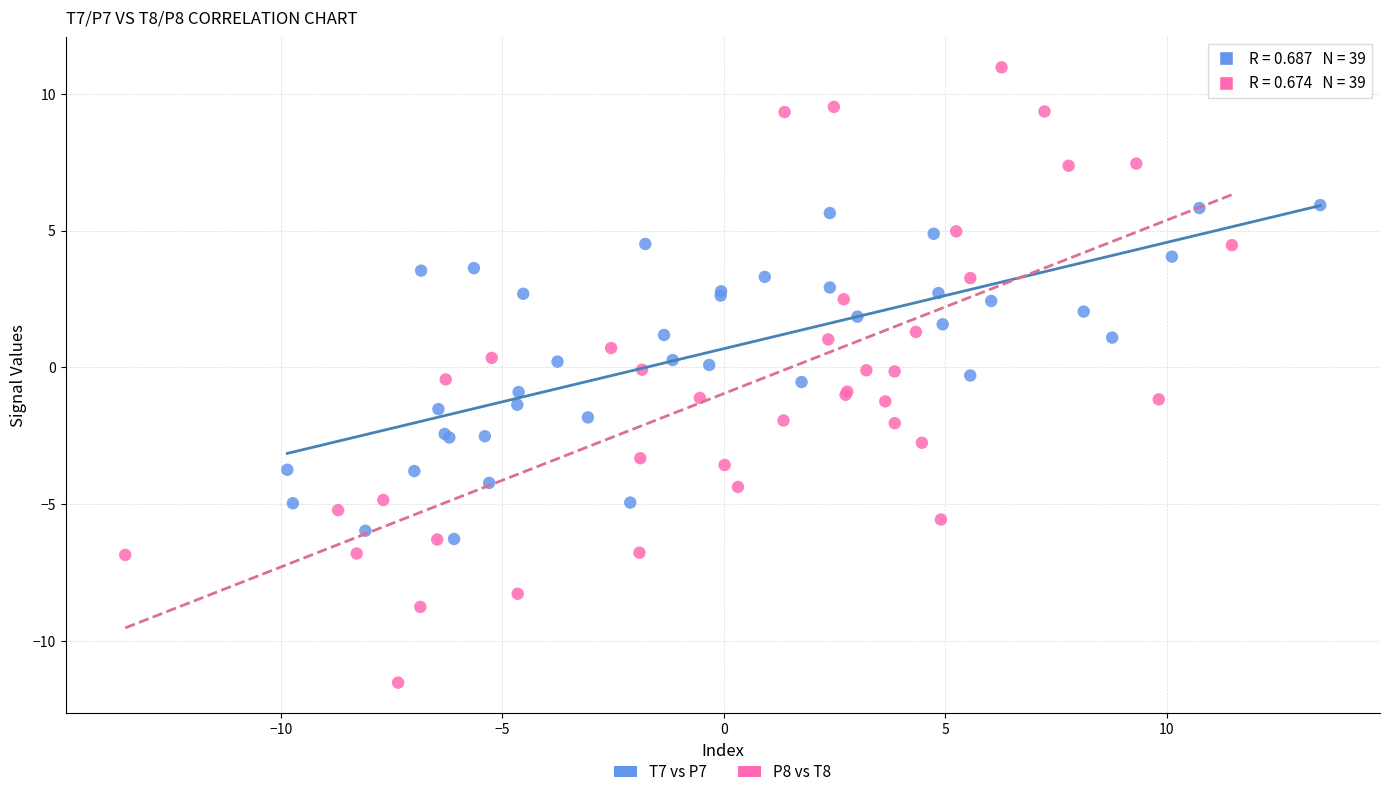

Which series reaches the maximum Y coordinate?

P8 vs T8